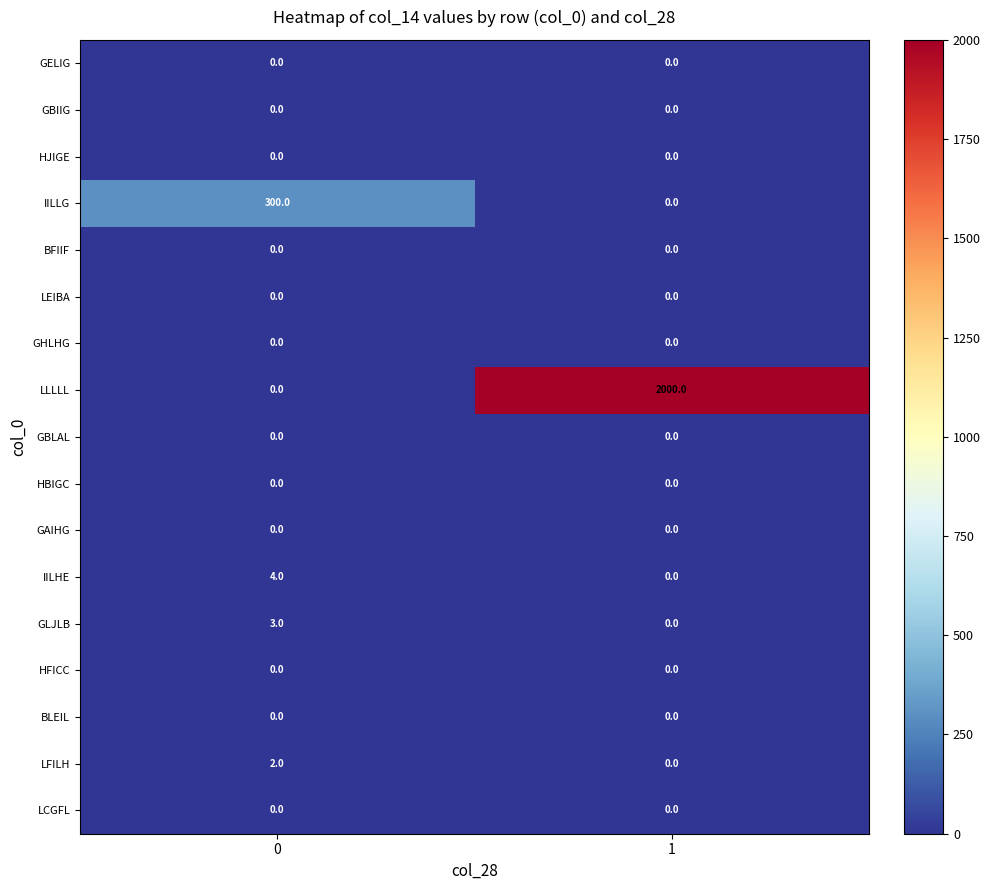

What is the maximum value shown in the chart?

2000